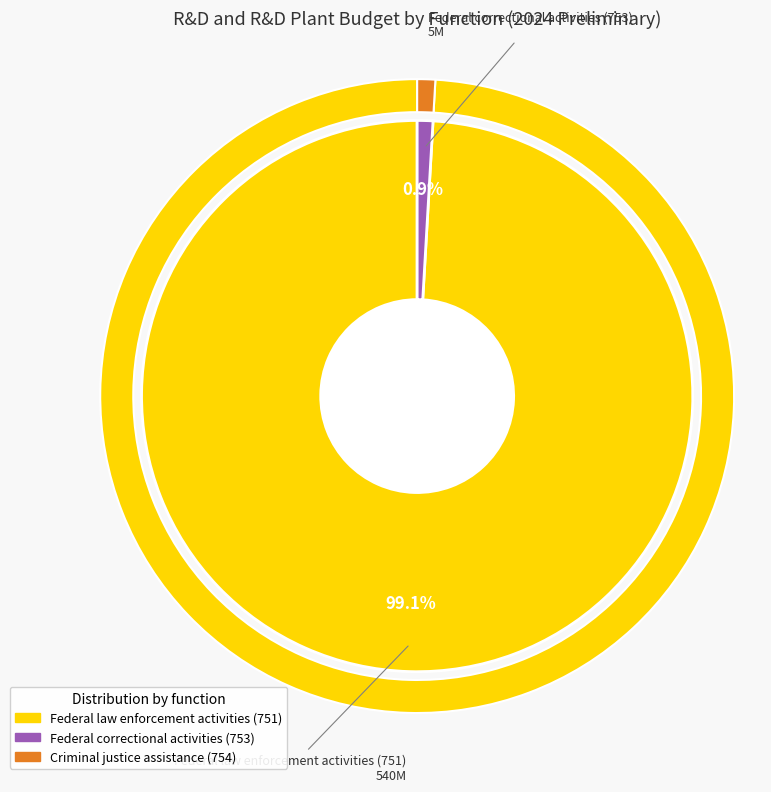

Which category has the smallest portion of the pie?

Criminal justice assistance (754)